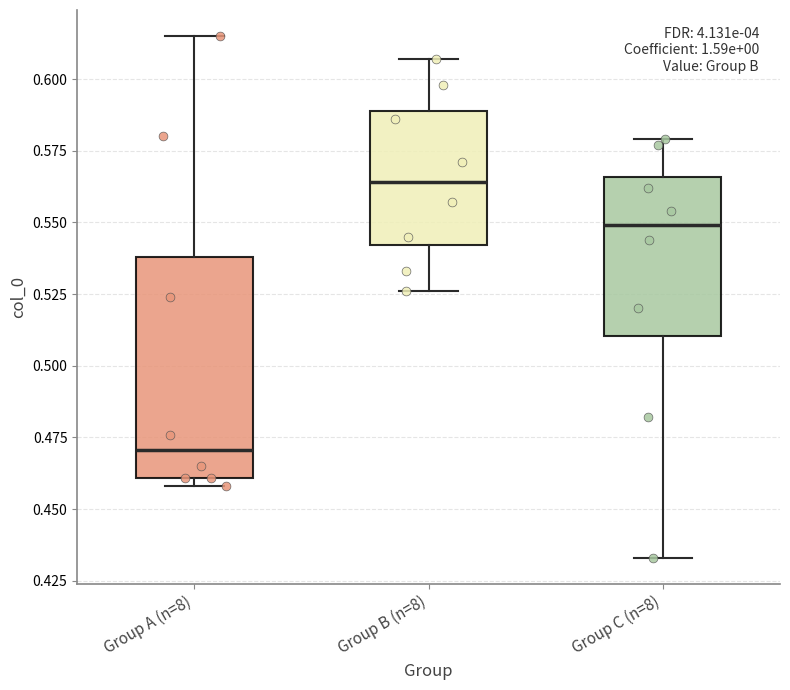

Which box is the tallest, from its lower edge to its upper edge?

Group A (n=8)